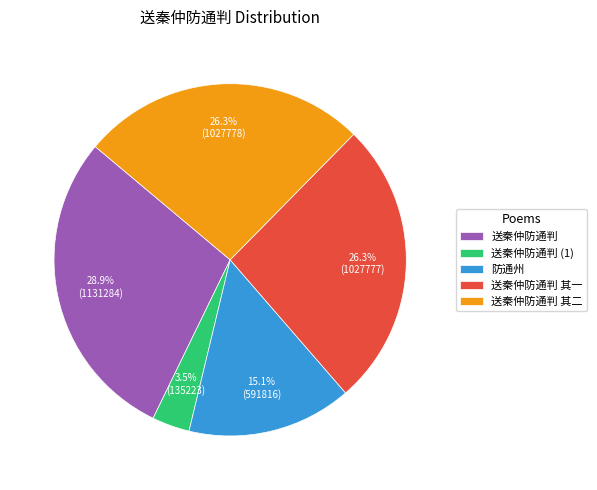

Which has a higher value, 送秦仲防通判 or 送秦仲防通判 其一?

送秦仲防通判